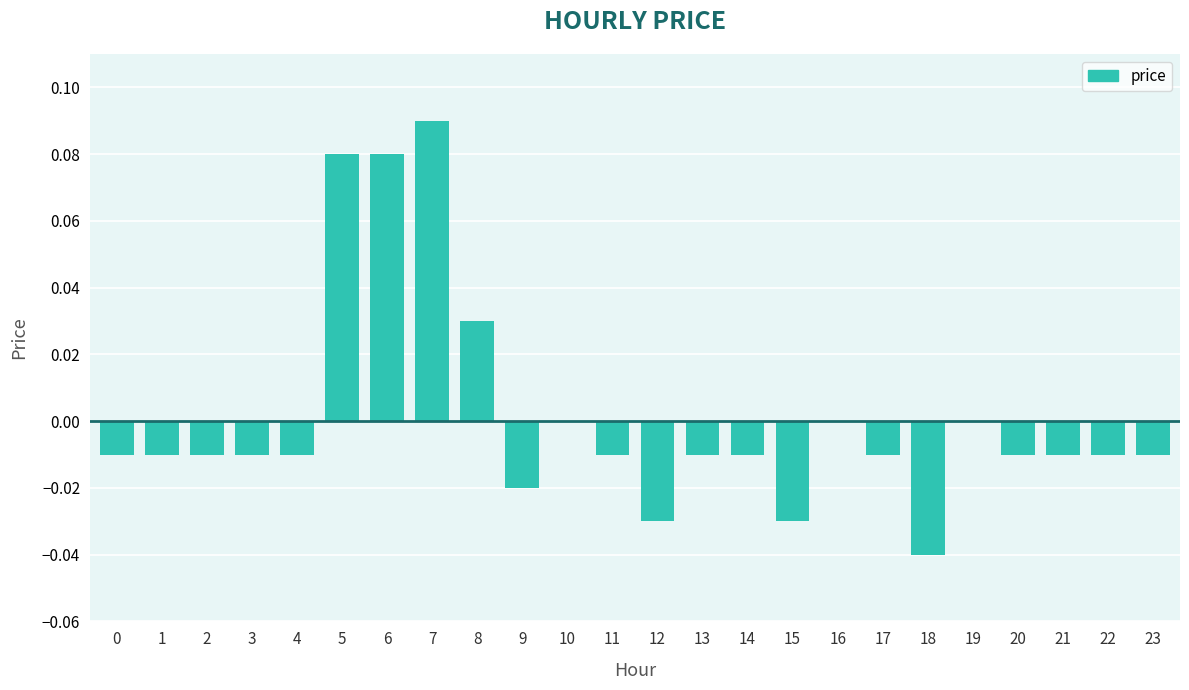

Which label corresponds to the largest value in the chart?

7